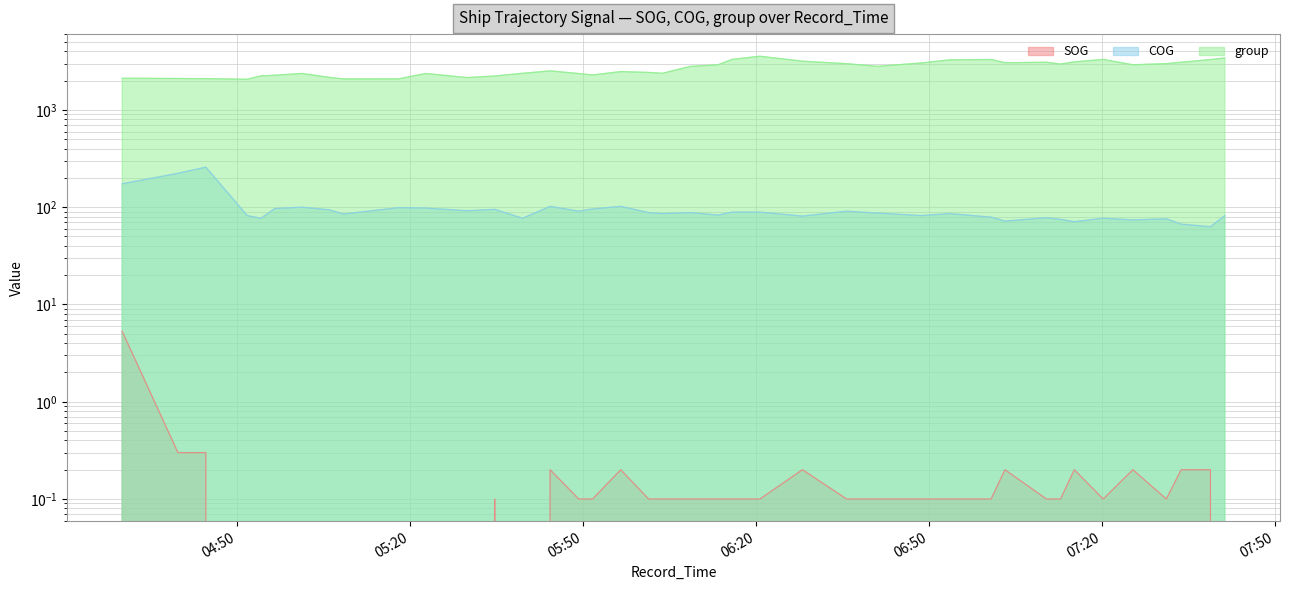

At how many categories does at least one series exceed 1262?

40